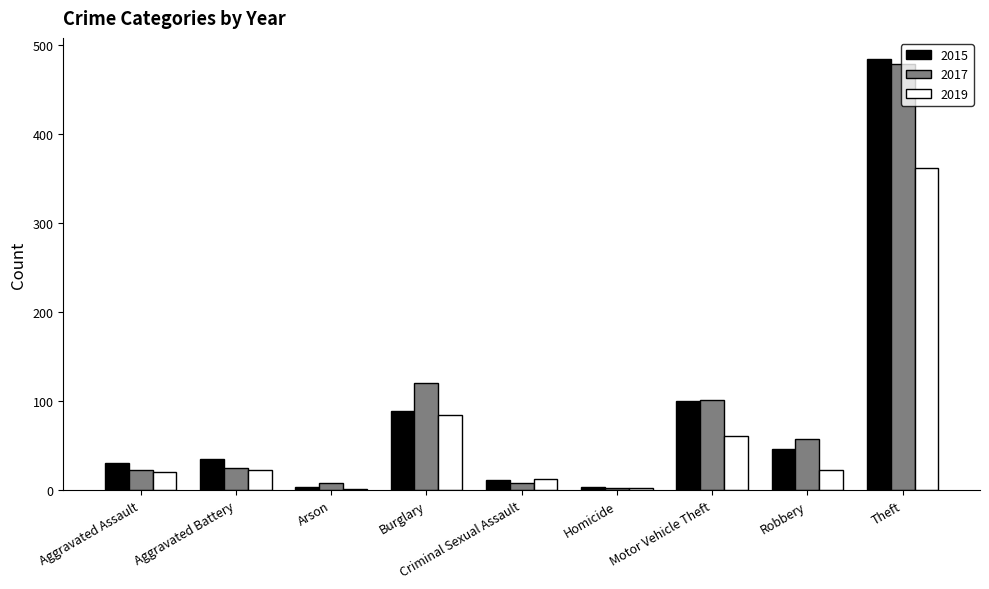

How many distinct data groups are displayed?

3